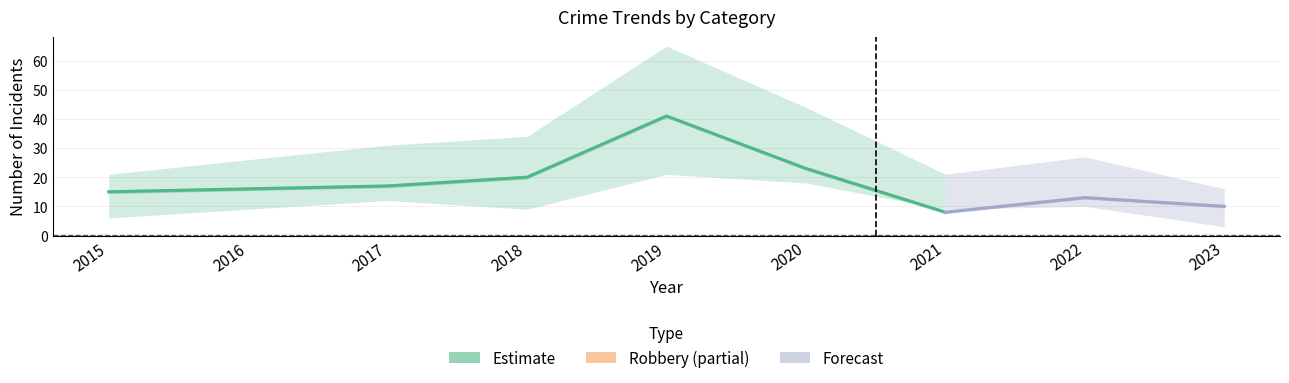

Reading left to right, transcribe all the data shown in this chart.

Total: 2015=21	2016=26	2017=31	2018=34	2019=65	2020=44	2021=21	2022=27	2023=16
Theft: 2015=15	2016=16	2017=17	2018=20	2019=41	2020=23	2021=8	2022=13	2023=10
Robbery: 2015=6	2016=9	2017=12	2018=9	2019=21	2020=18	2021=9	2022=10	2023=3